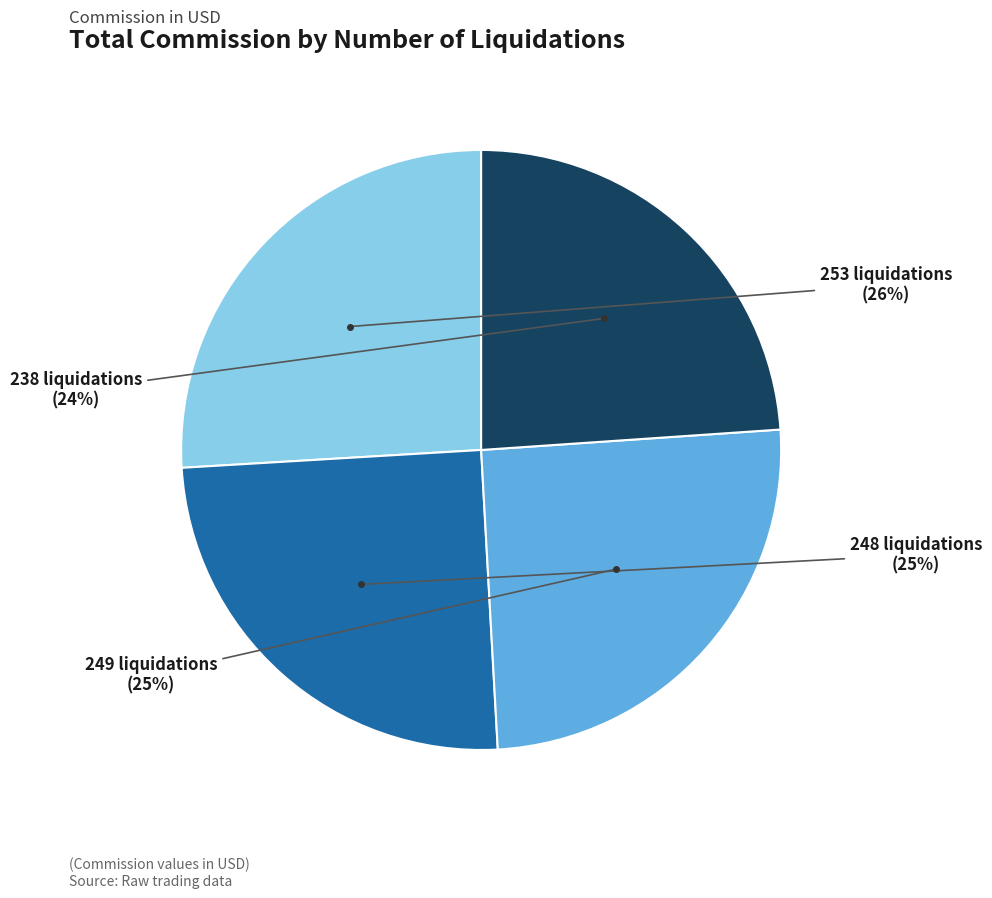

Is there a majority slice in this chart?

No